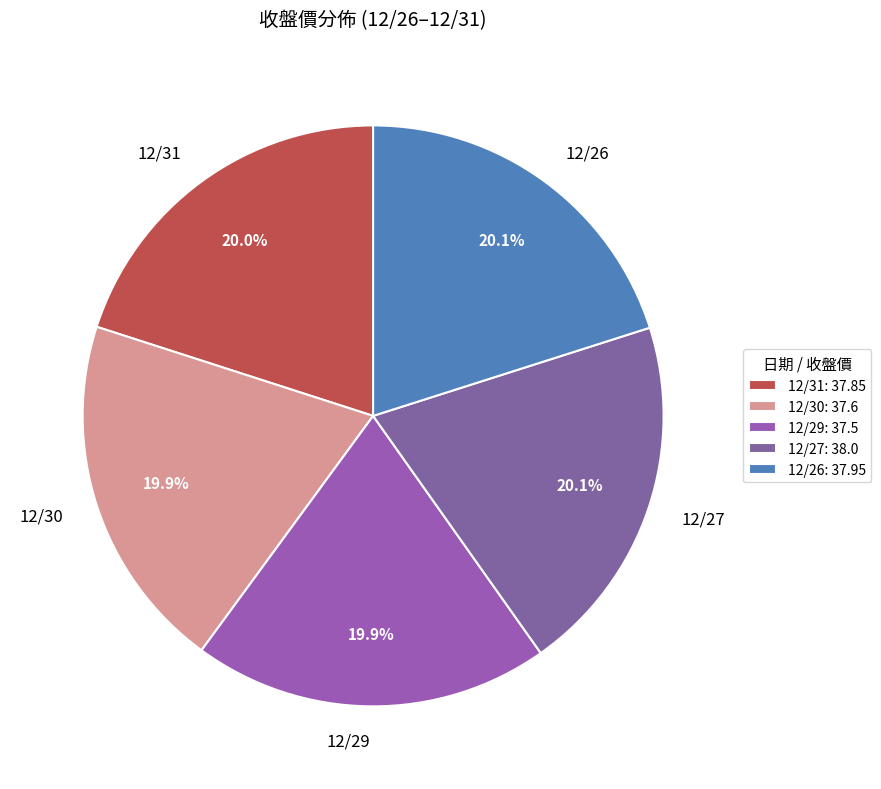

How many slices are in this pie chart?

5